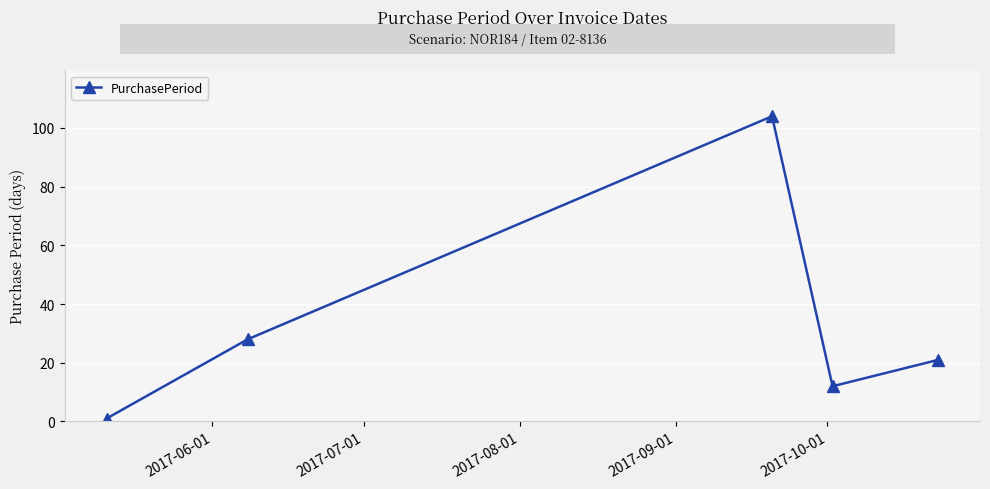

What is the average value?

33